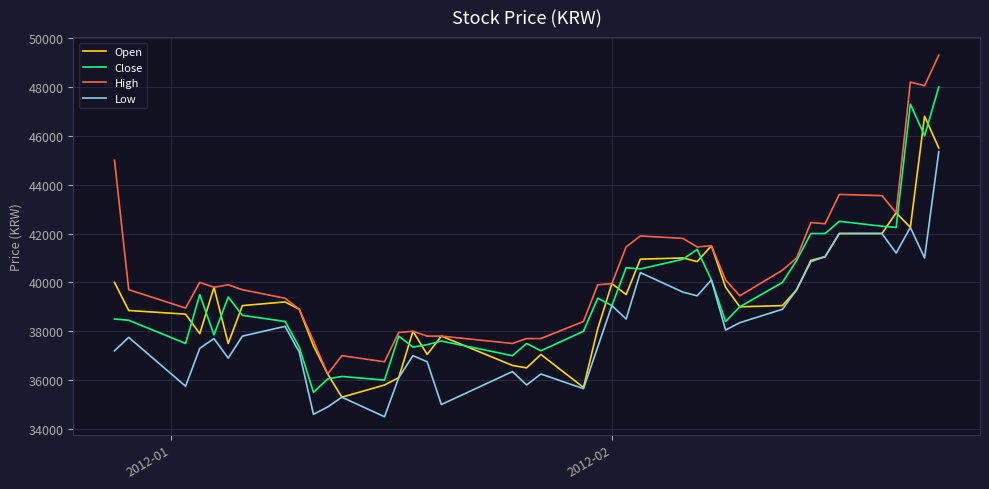

What is the maximum value for Close?

48000